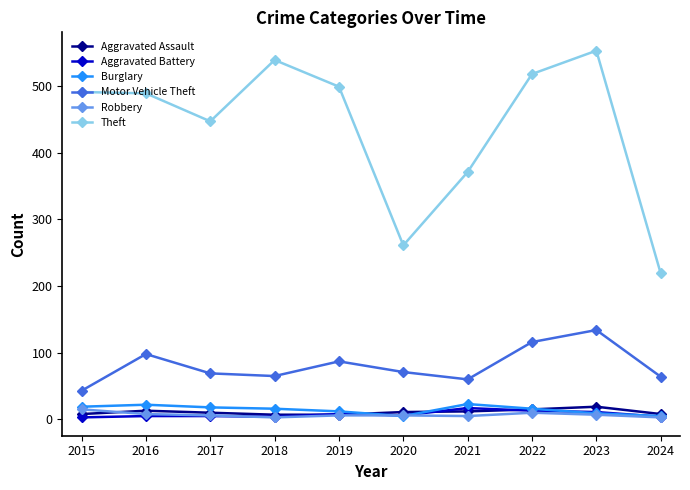

Is the value of Theft at 2023 greater than the value of Robbery at 2017?

Yes